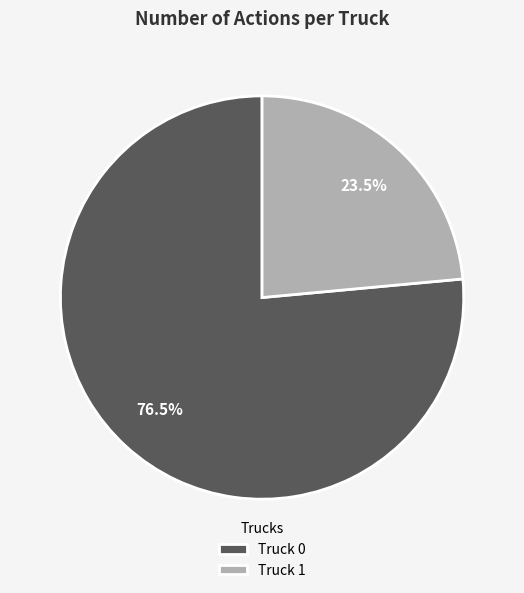

Is there a majority slice in this chart?

Yes